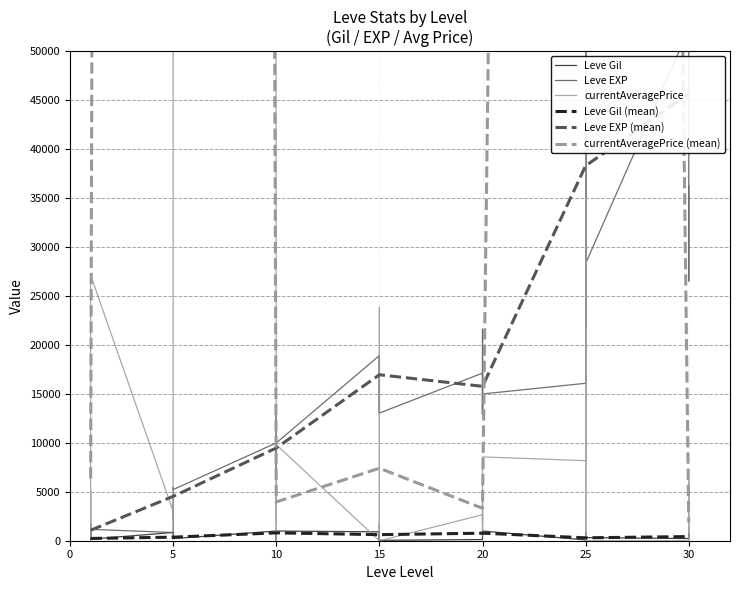

How many data points in currentAveragePrice are above 2652?

19